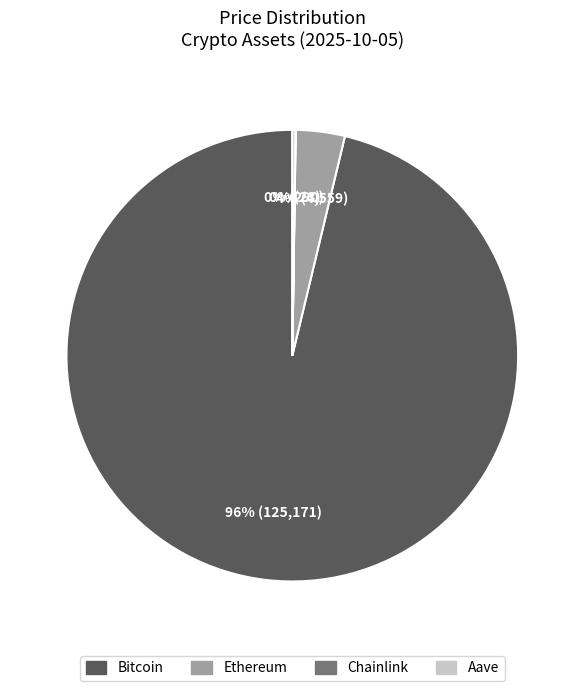

Do Bitcoin and Ethereum together represent more than half of the pie?

Yes